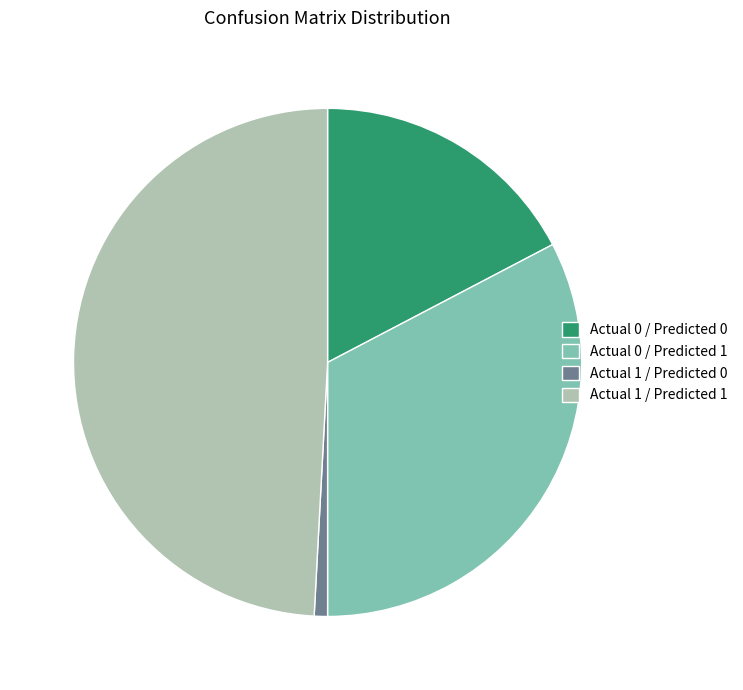

True or false: Actual 1 / Predicted 1 accounts for 56% of the total.

False